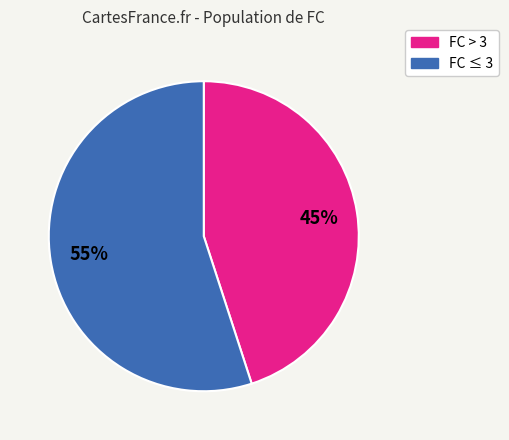

Rank the categories by value from lowest to highest.

FC > 3, FC ≤ 3